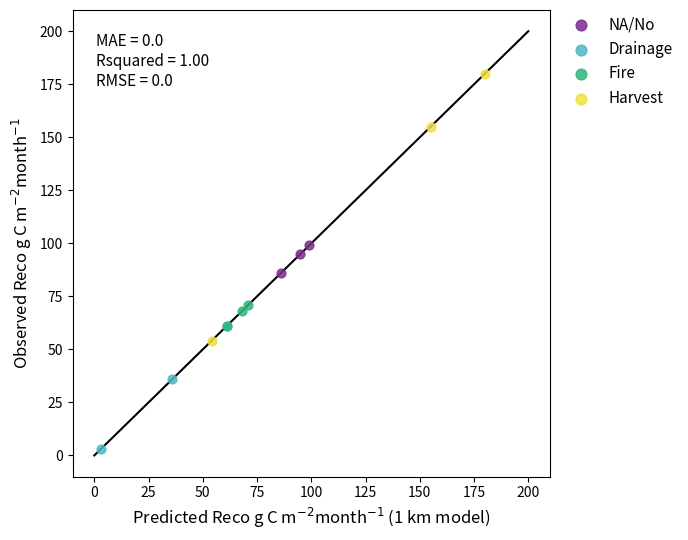

Which series reaches the maximum Y coordinate?

Harvest